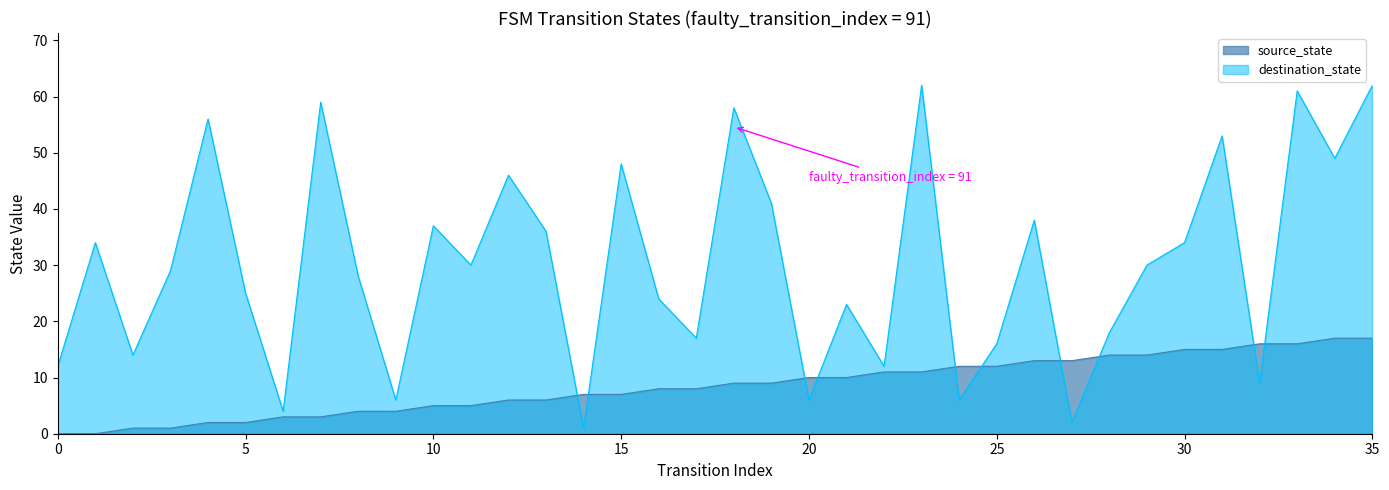

Which label corresponds to the largest value in the chart?

23